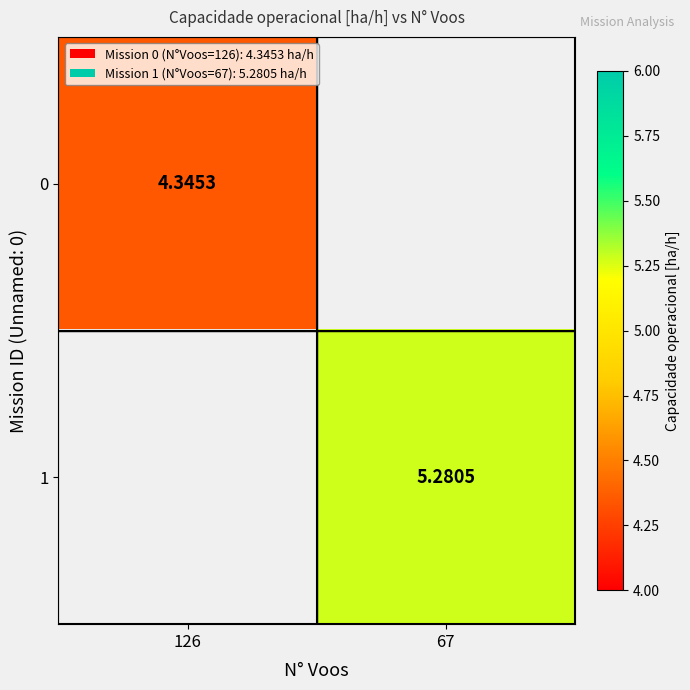

Is the value of 0 at 126 greater than the value of 1 at 67?

No